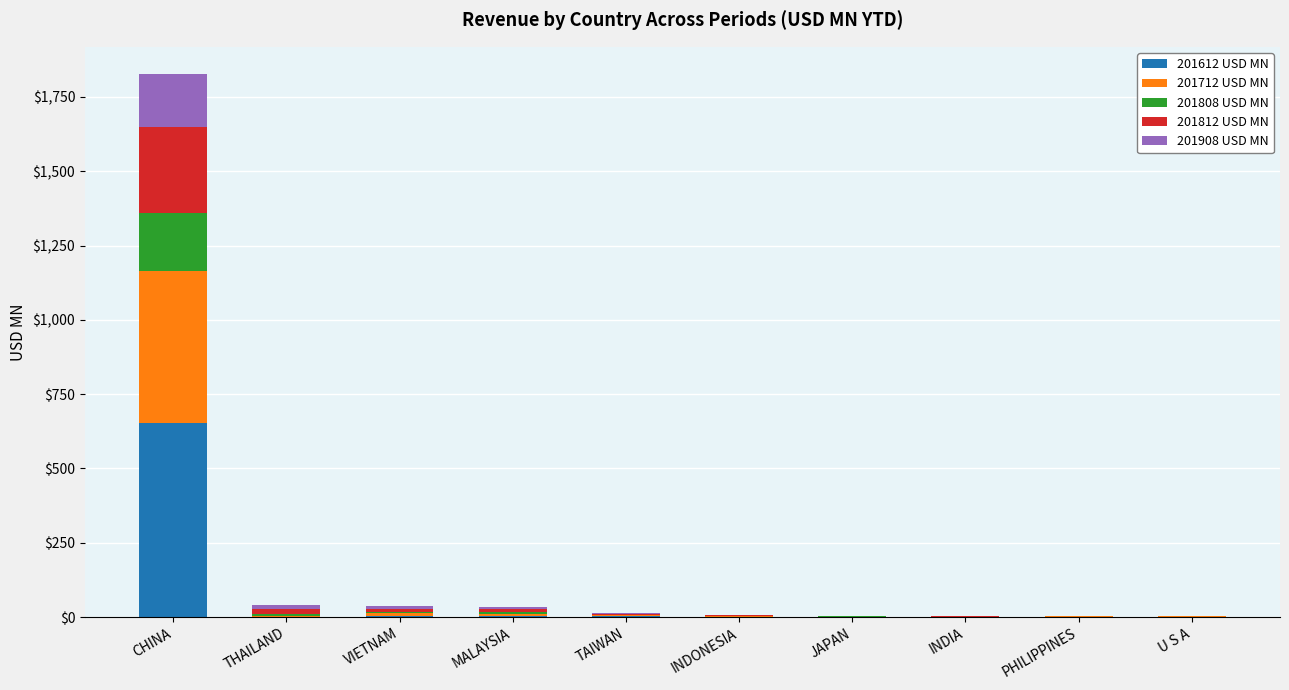

At which category is the sum across all series the highest?

CHINA